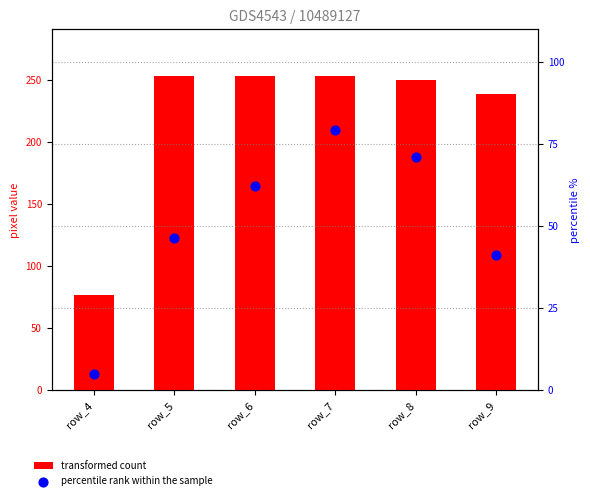

What are all the series names shown in the legend?

transformed count, percentile rank within the sample